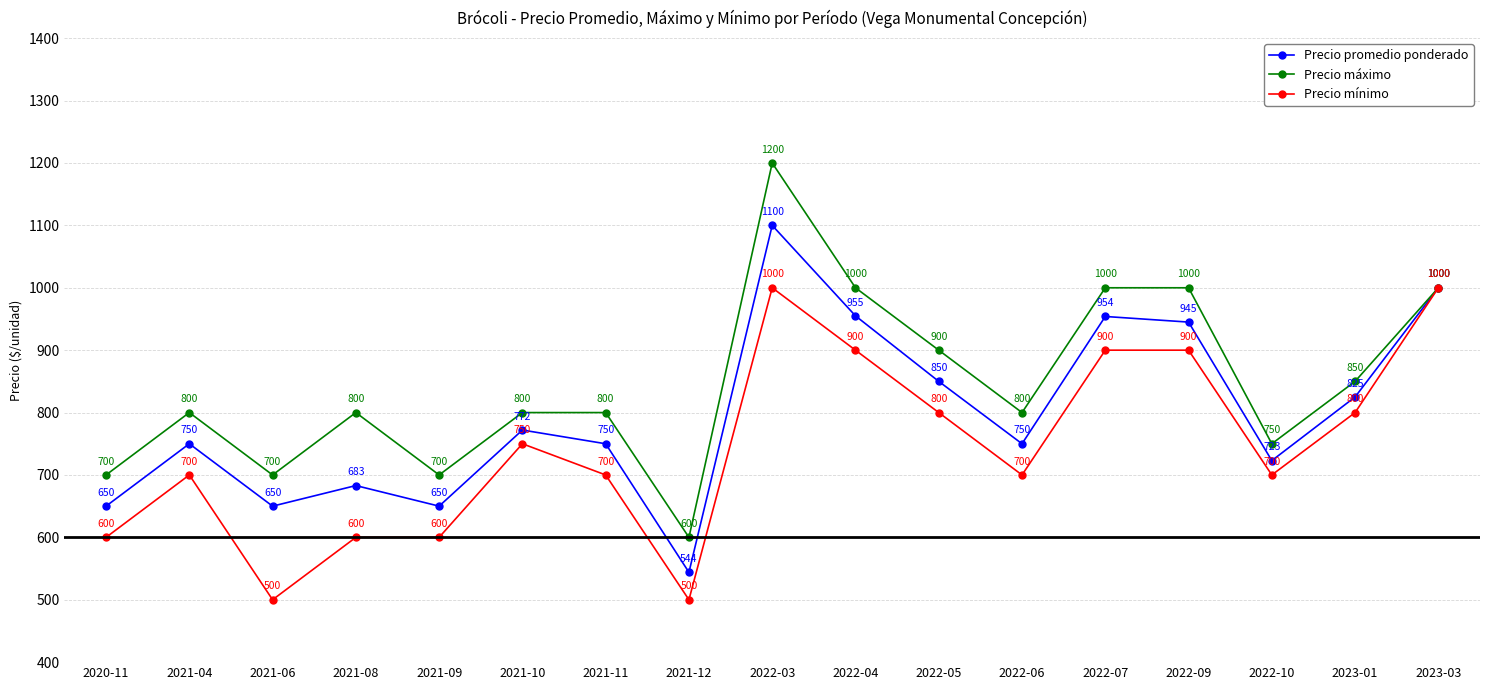

Read the Precio promedio ponderado value at 2021-09, to the nearest 50.

650